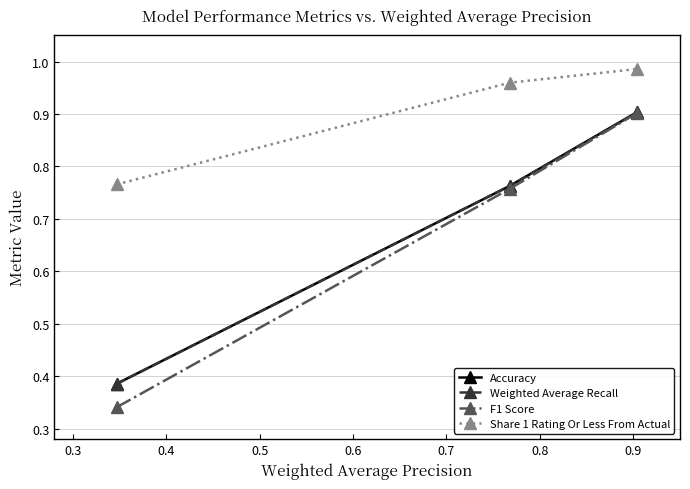

What is the lowest value of the Accuracy series?

0.4